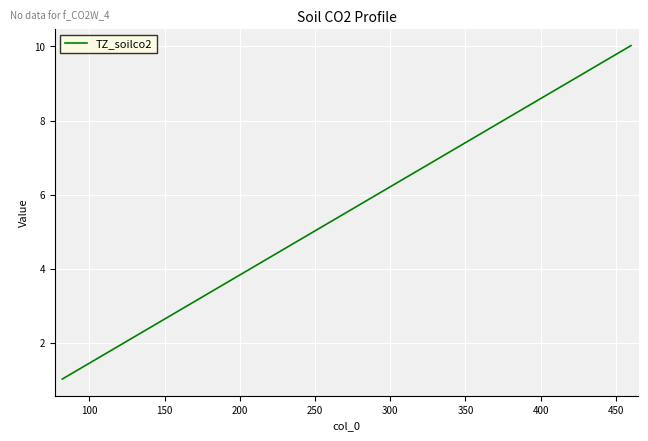

What is the difference between the maximum and second lowest values?

8.0